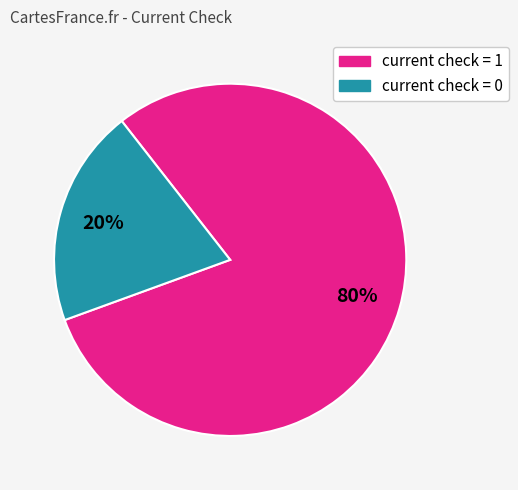

To the nearest percent, what is the difference between the largest and smallest slice percentages?

60%